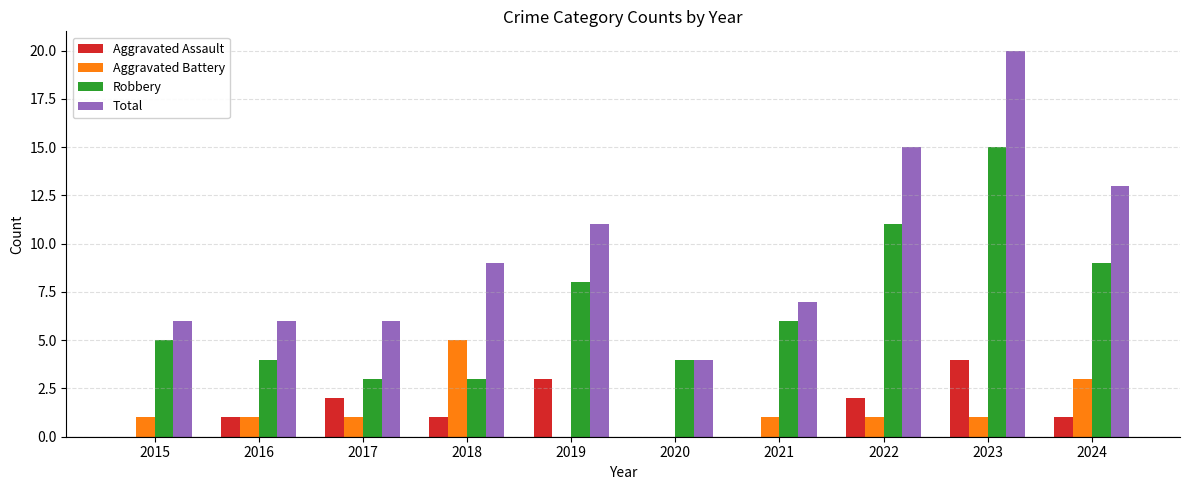

Which series changed the most between 2017 and 2022?

Total